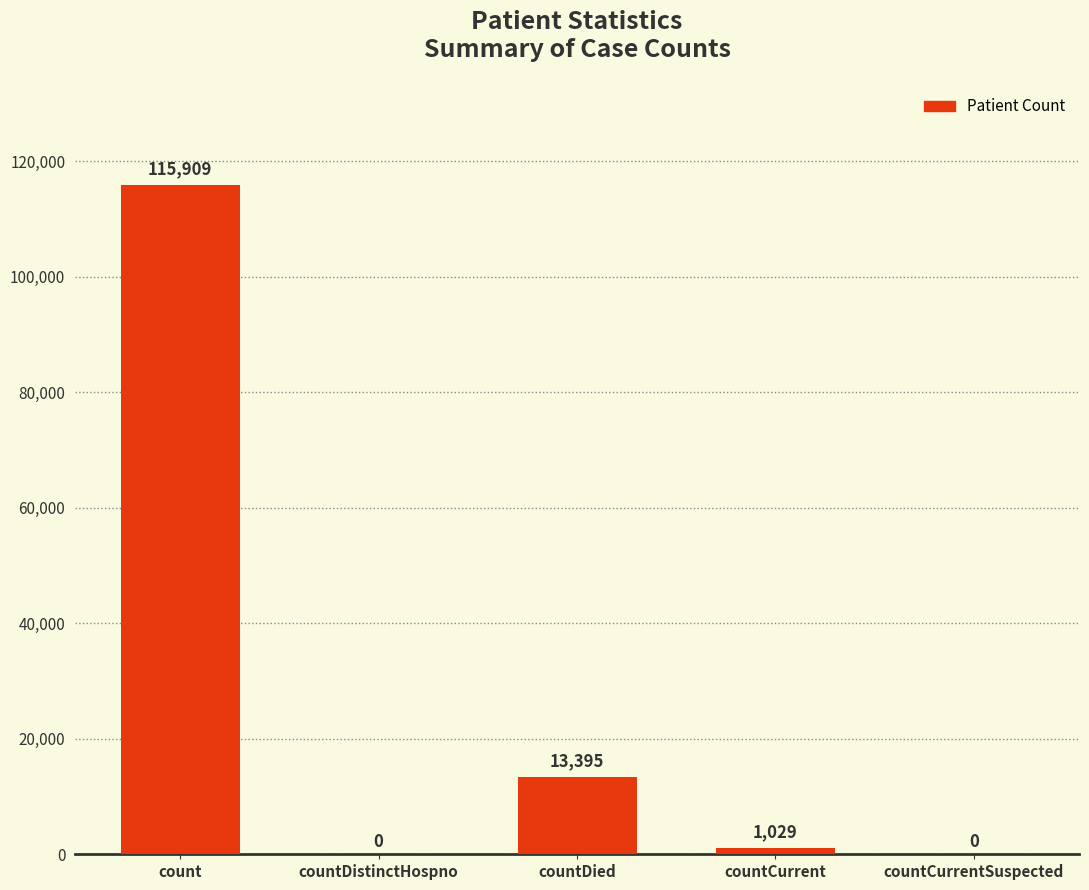

Where is the data nearest to the value 57954?

countDied